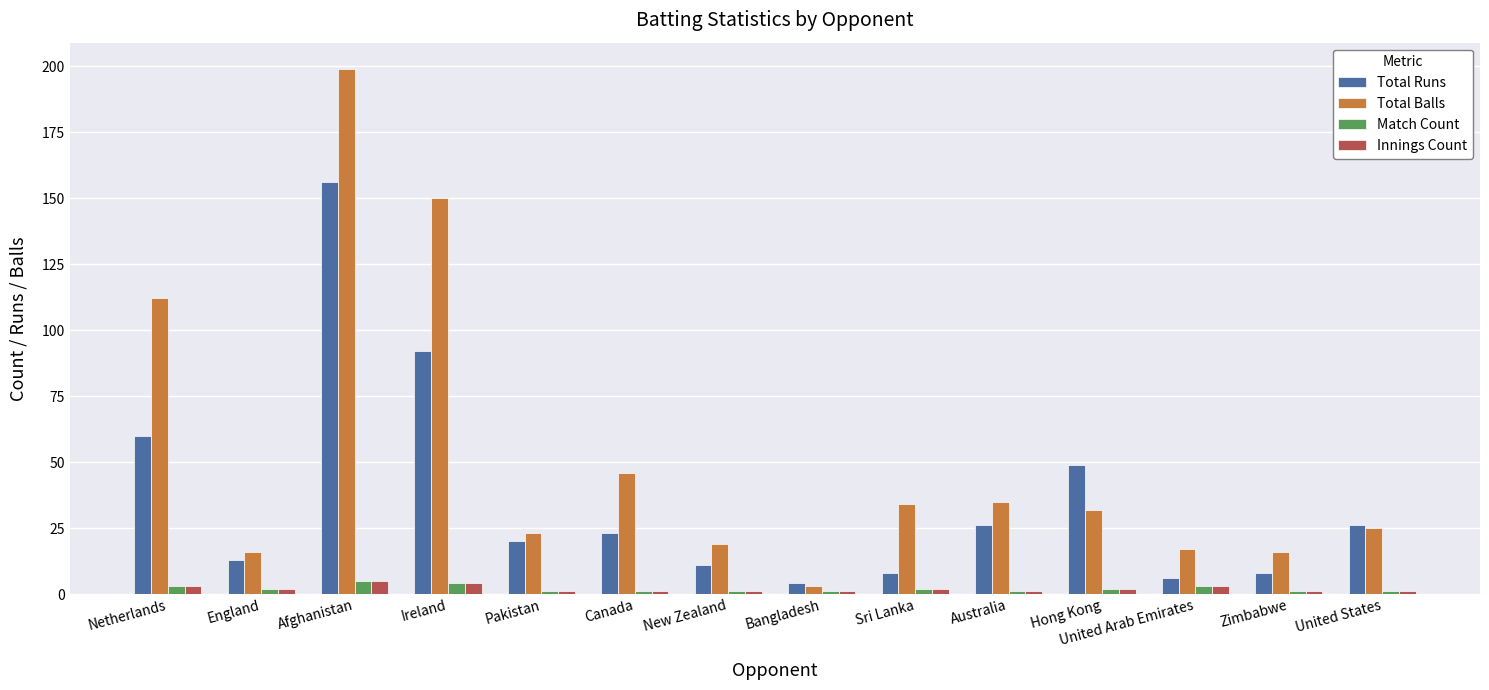

What is the sum of all Innings Count values?

28